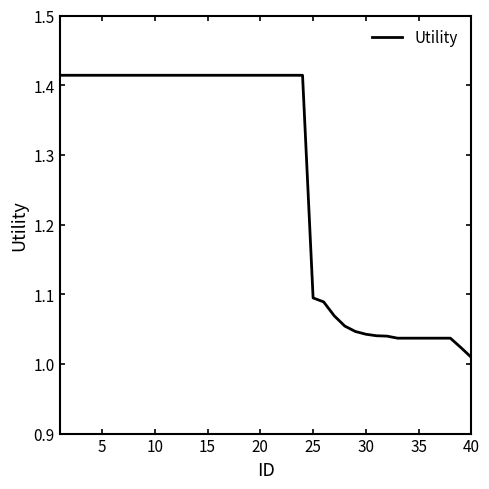

What is the difference between the maximum and minimum values?

0.4